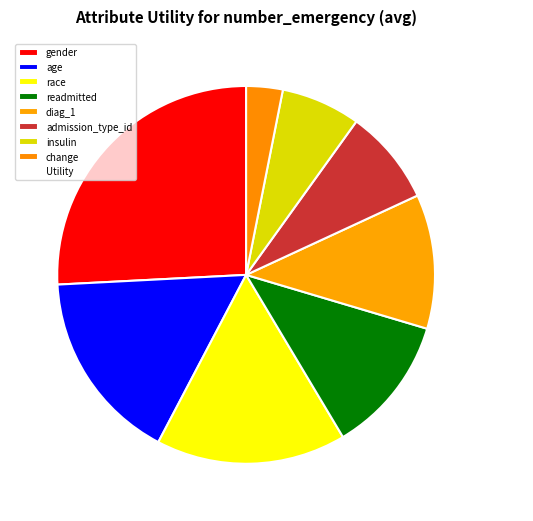

Between age and readmitted, which is larger?

age